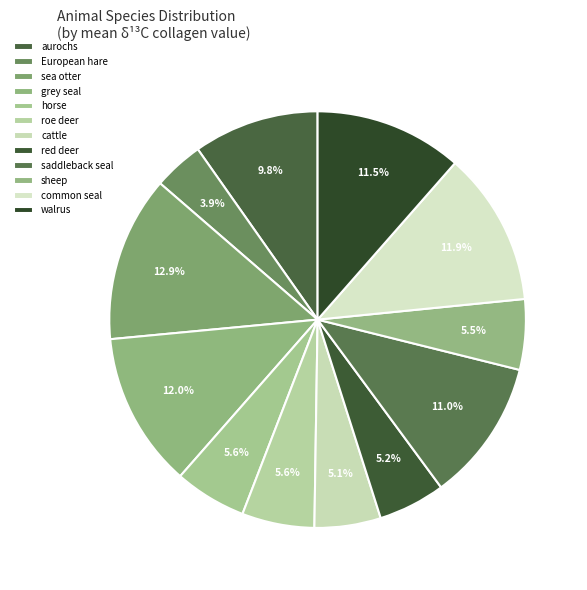

What portion of the pie excludes aurochs?

90.2%